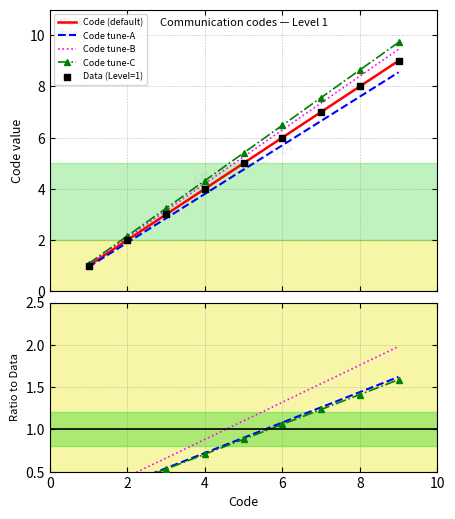

Approximately how many times larger is the value at 9 compared to 3?

3.0